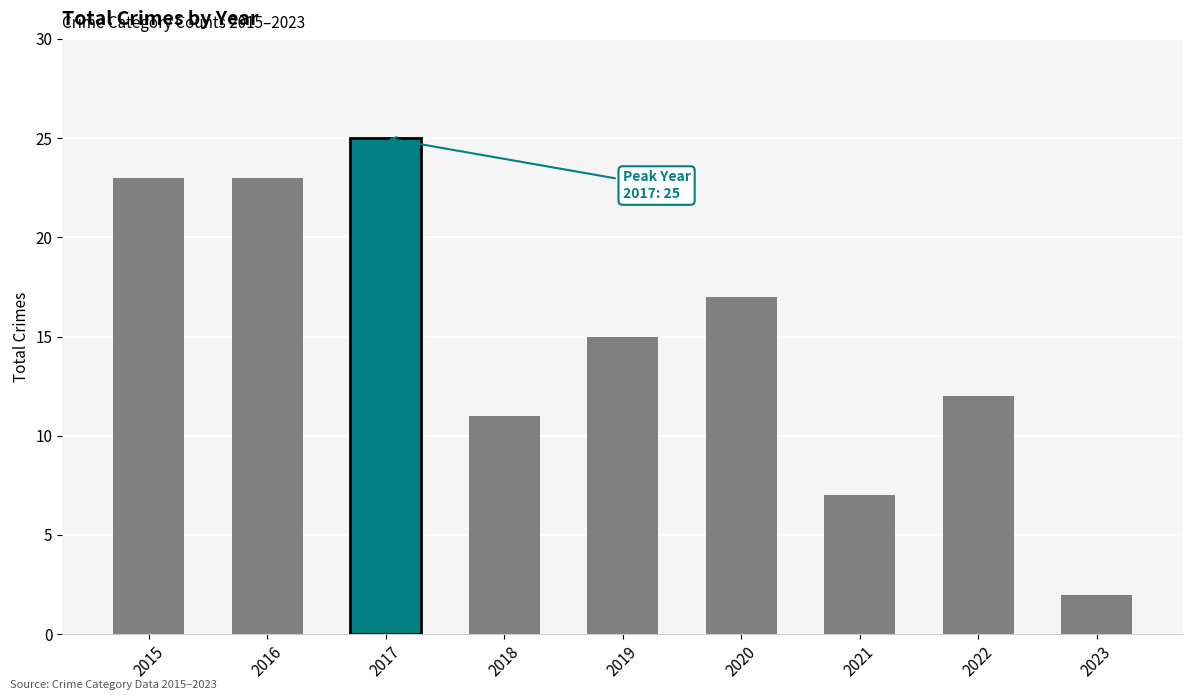

Which category has the lowest value across all series?

2023